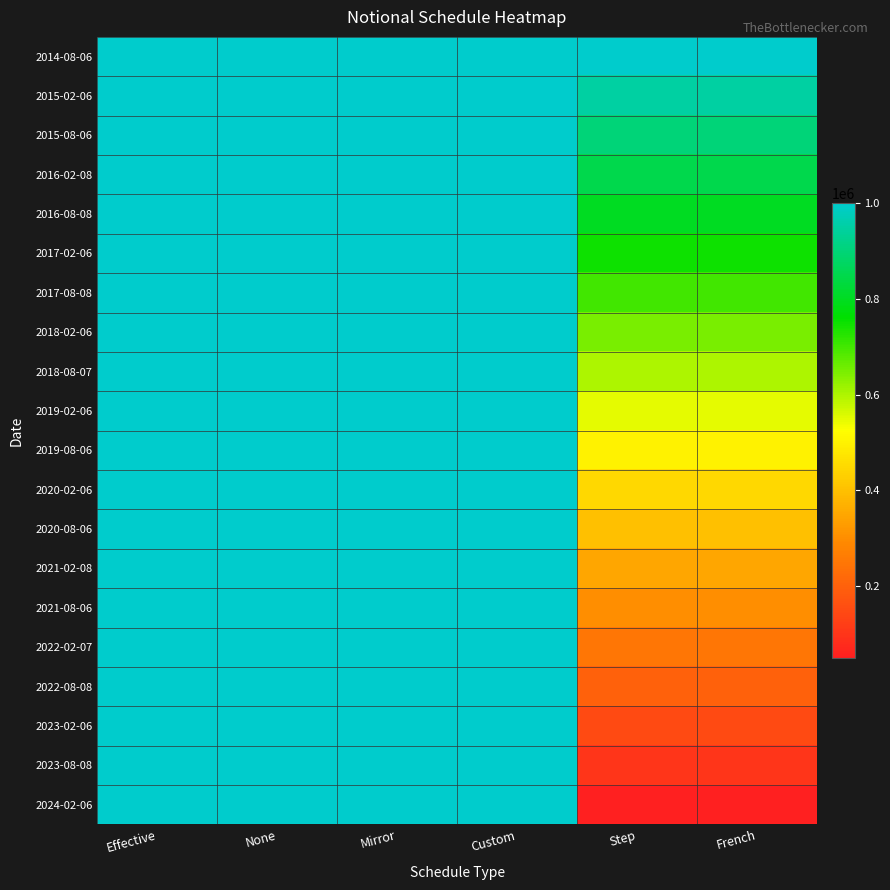

At which category is the sum across all series the highest?

Effective